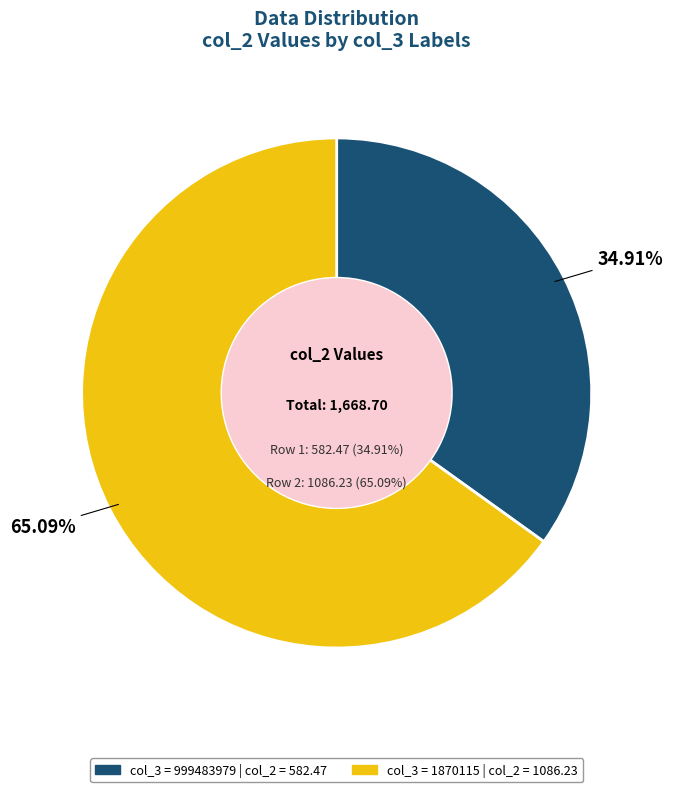

Approximately how many times larger is the value at 999483979 compared to 1870115?

0.5